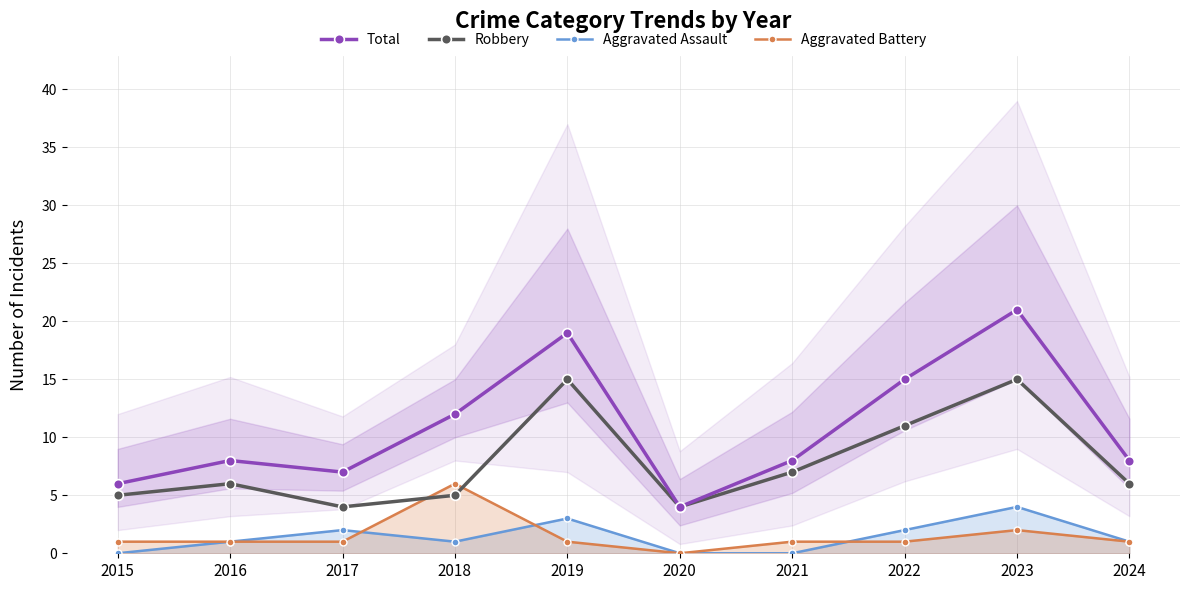

True or false: Aggravated Battery and Total intersect in this chart.

False